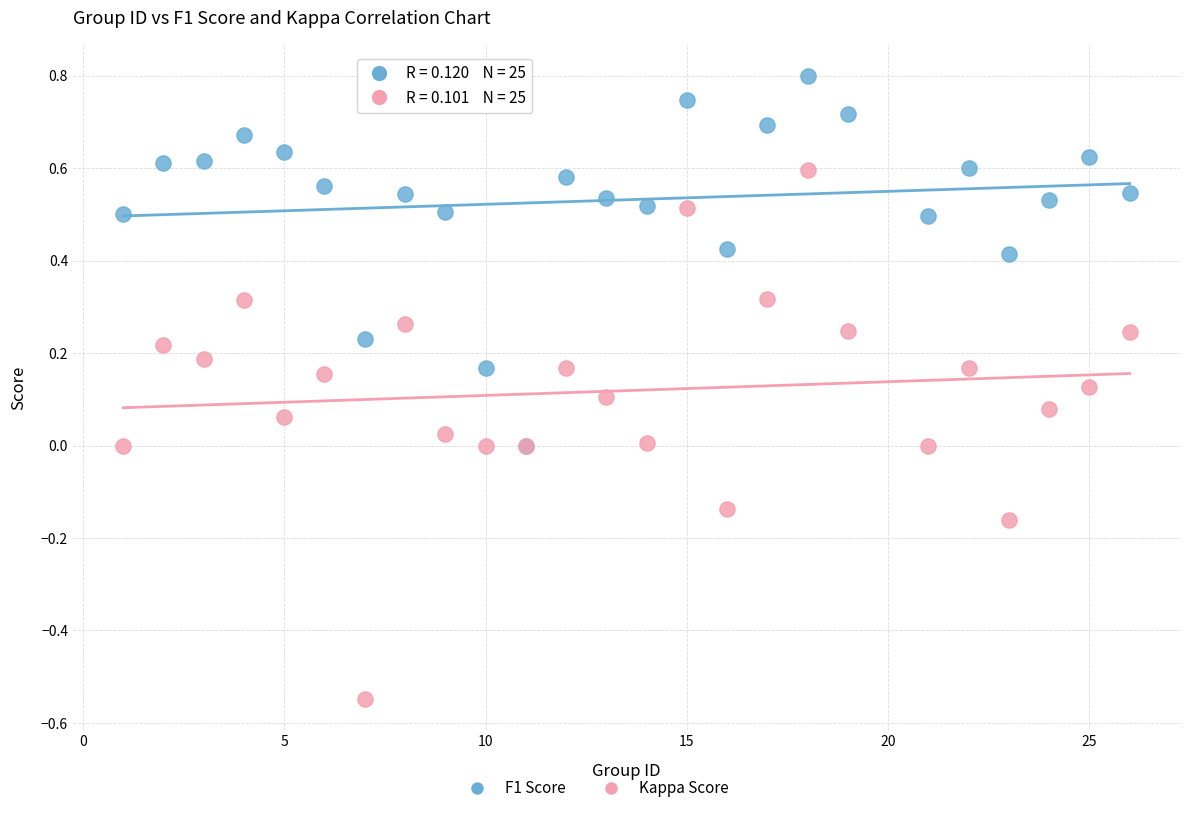

Which series contains the lowest Y value?

Kappa Score